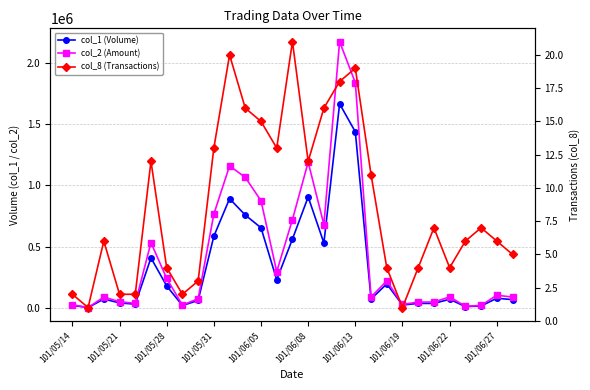

How many interior local peaks does the col_8 (Transactions) series have?

7